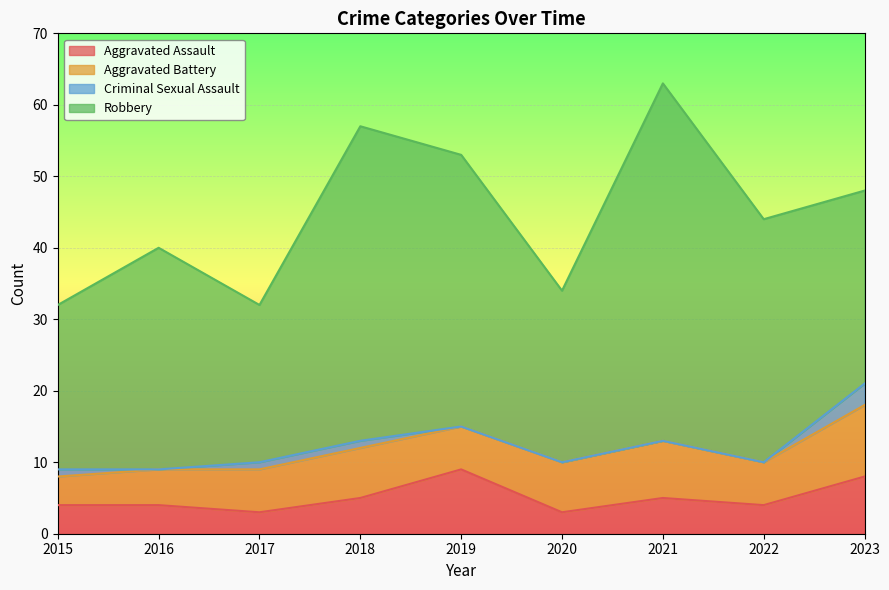

Reading left to right, transcribe all the data shown in this chart.

Aggravated Assault: 2015=4	2016=4	2017=3	2018=5	2019=9	2020=3	2021=5	2022=4	2023=8
Aggravated Battery: 2015=4	2016=5	2017=6	2018=7	2019=6	2020=7	2021=8	2022=6	2023=10
Criminal Sexual Assault: 2015=1	2016=0	2017=1	2018=1	2019=0	2020=0	2021=0	2022=0	2023=3
Robbery: 2015=23	2016=31	2017=22	2018=44	2019=38	2020=24	2021=50	2022=34	2023=27